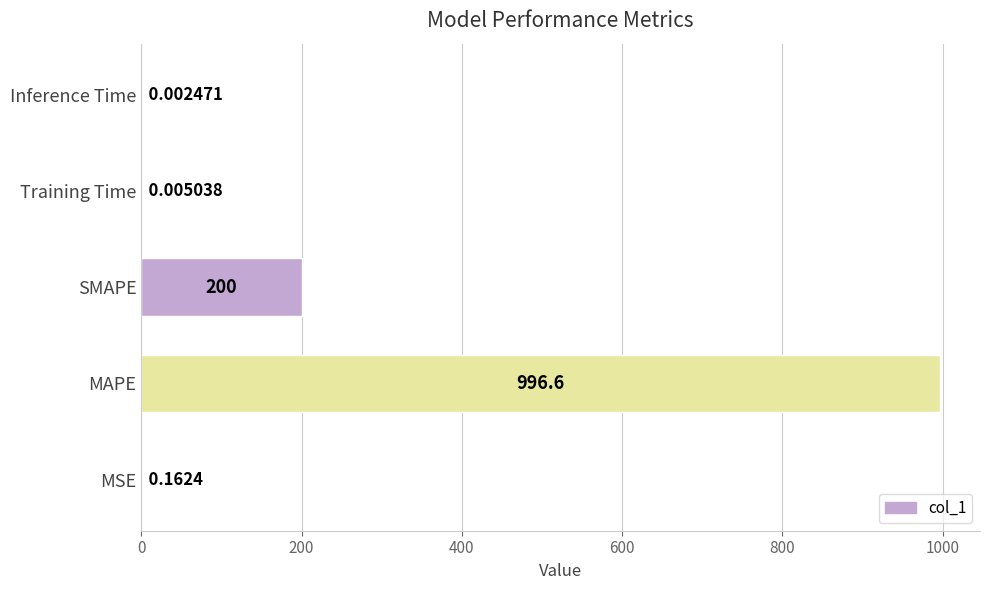

What is the sum of the values at SMAPE and MAPE?

1196.6